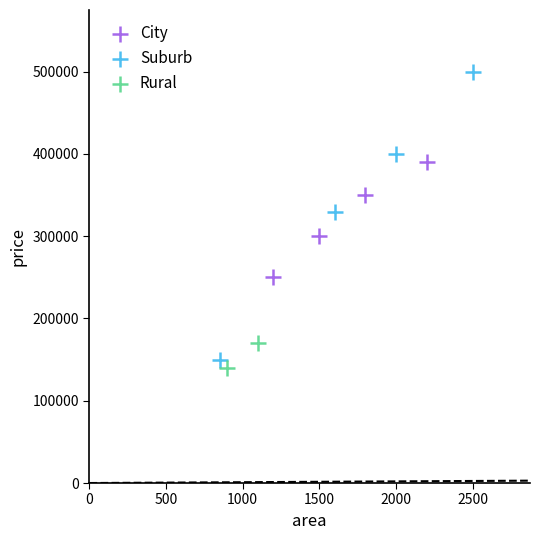

What are all the series names shown in the legend?

City, Suburb, Rural